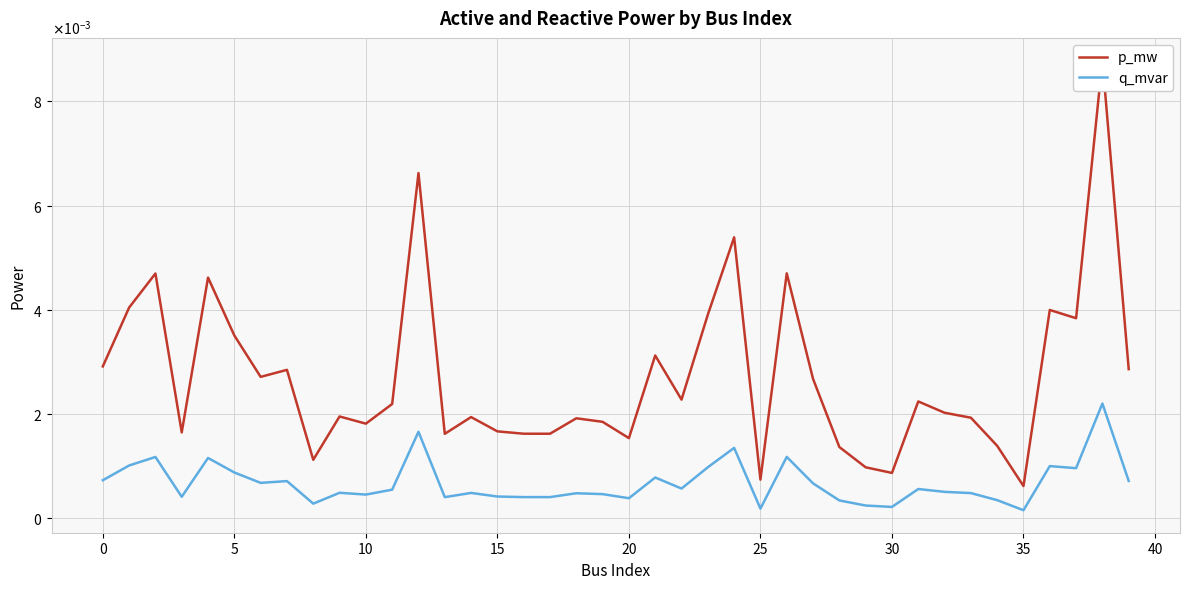

List the series in order of their peak value, highest first.

p_mw, q_mvar